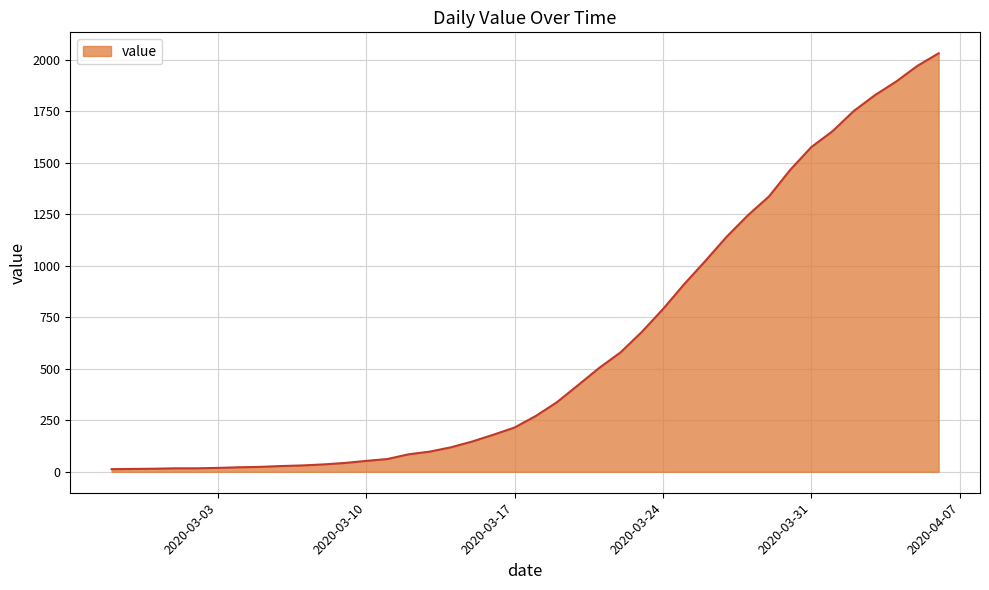

What is the difference between the maximum and minimum values?

2019